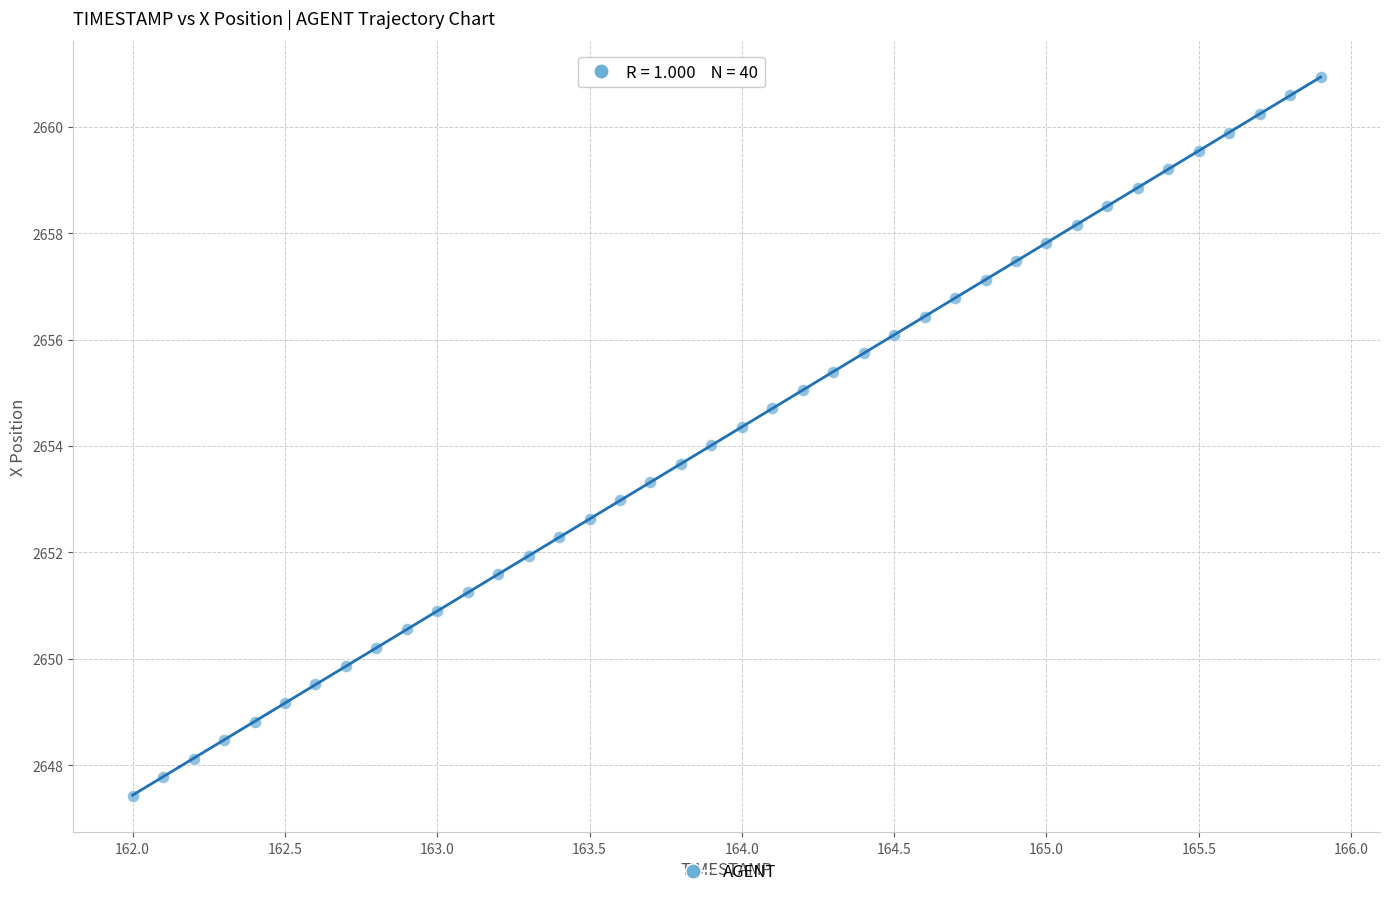

What is the range of X values (max minus min)?

3.9